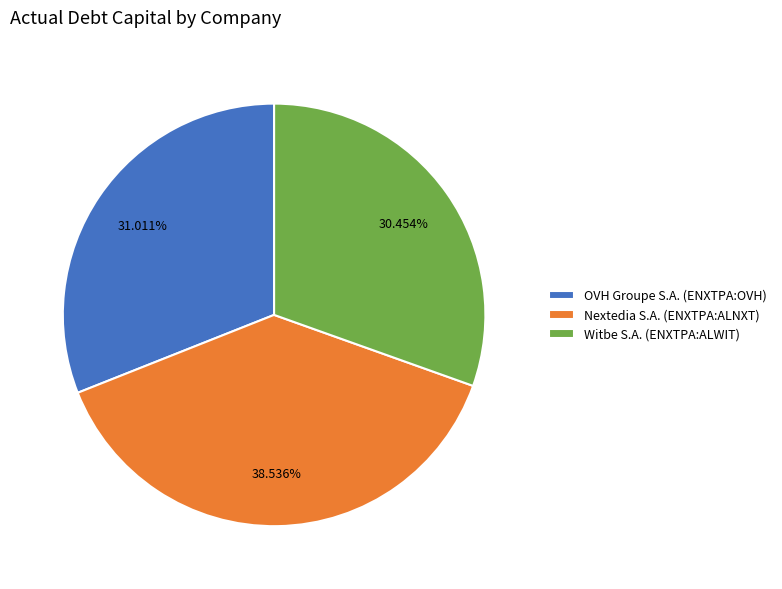

Is Nextedia S.A. (ENXTPA:ALNXT) the majority of the pie?

No